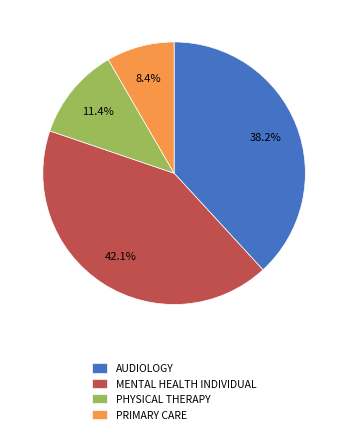

Is it true that MENTAL HEALTH INDIVIDUAL is 42% of the pie?

True